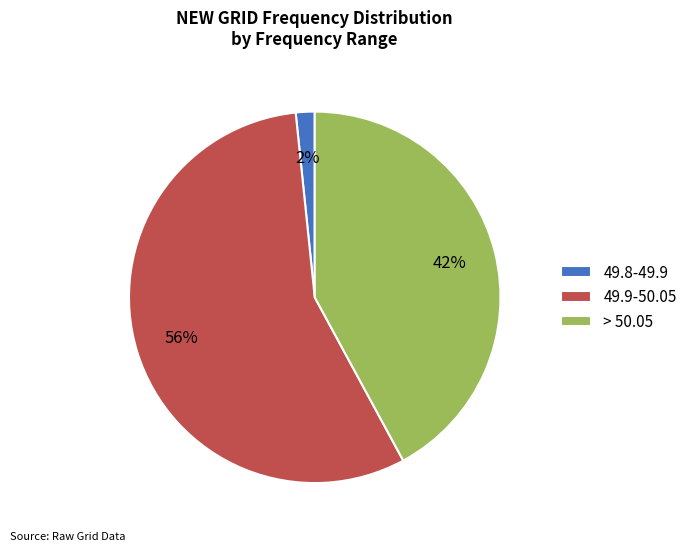

Is the sum of > 50.05 and 49.8-49.9 greater than half?

No